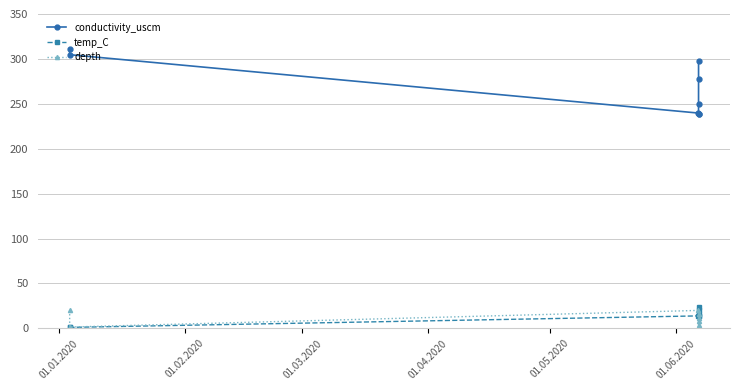

Which series has the largest total across all categories?

conductivity_uscm